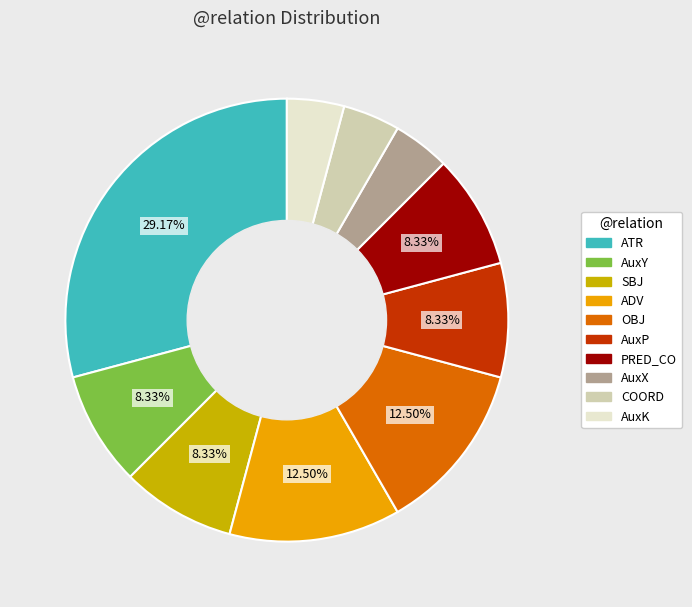

What is the ratio of the value at COORD to the value at PRED_CO?

0.5